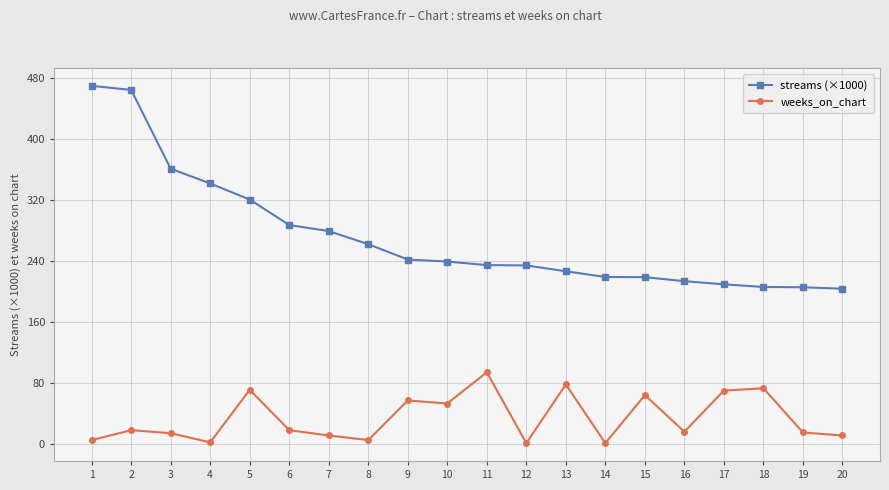

Which category has the highest value in the weeks_on_chart series?

11